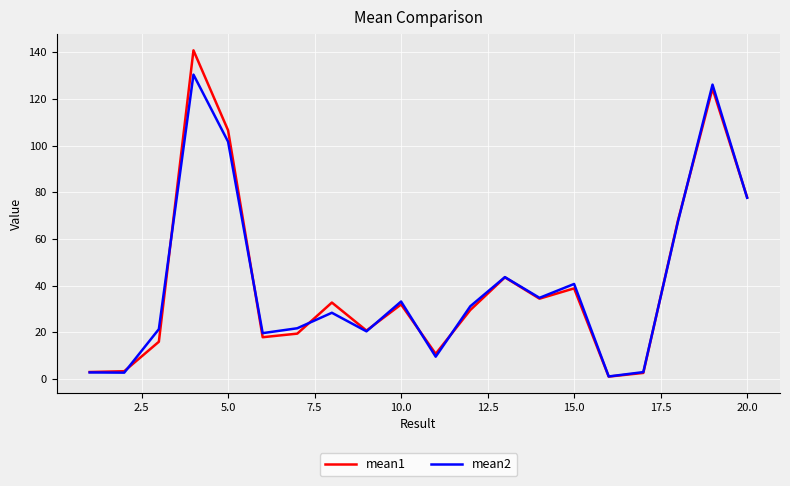

Rank the series by their maximum value, from highest to lowest.

mean1, mean2